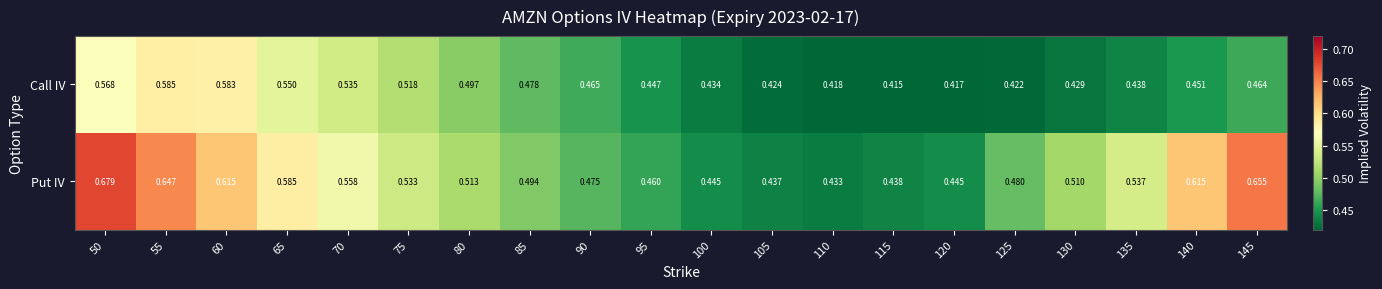

Rank the series by their average value, from highest to lowest.

Put IV, Call IV